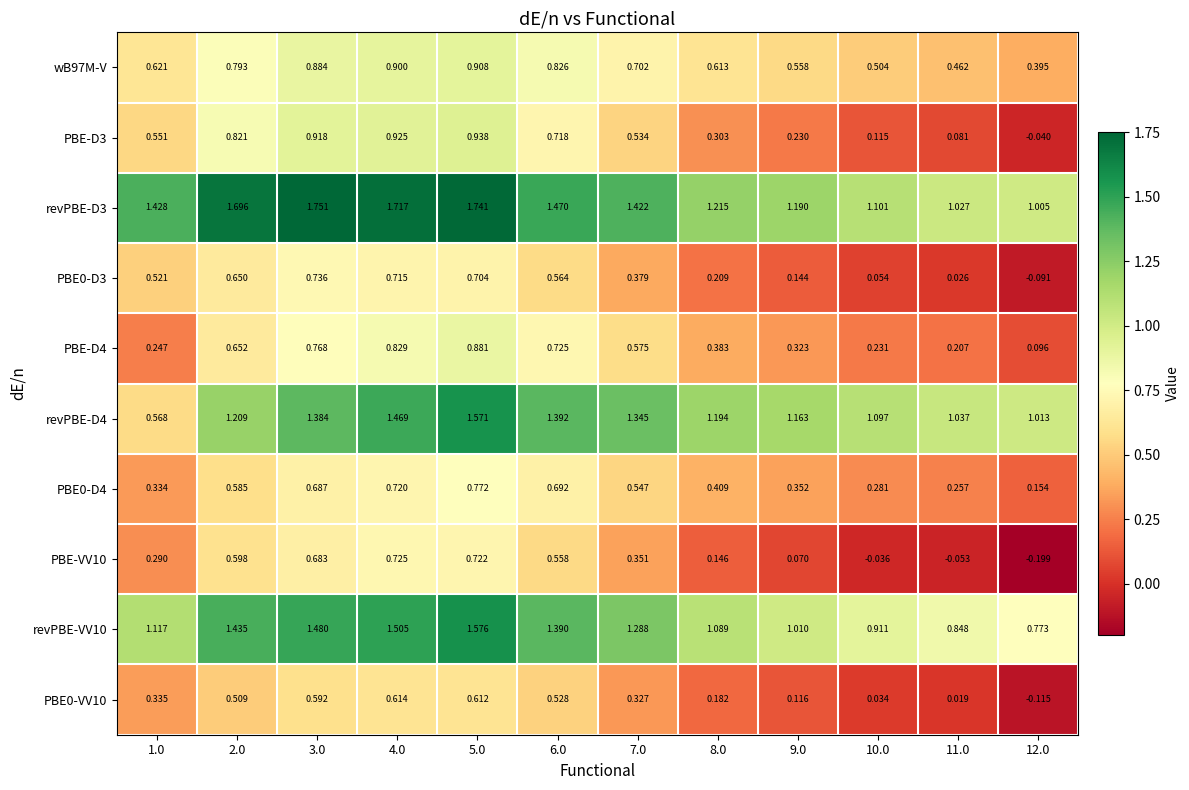

How many series are shown in this chart?

10